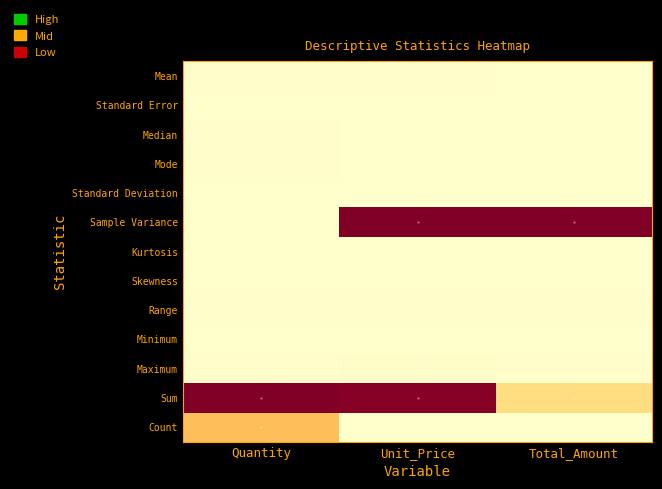

What is the greatest value displayed?

1.0